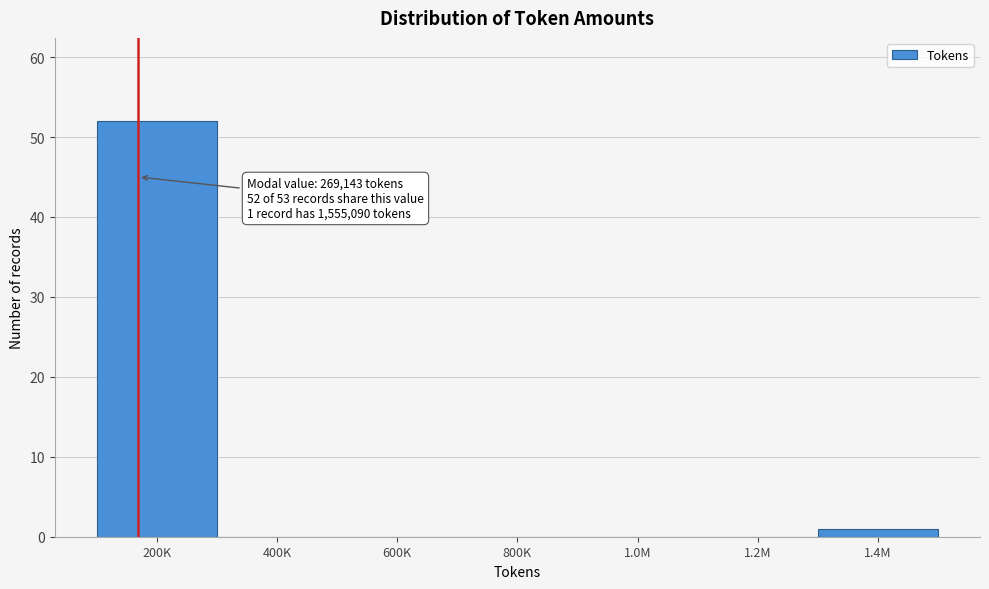

Reading right to left, list all the values displayed in this chart.

1.4M=1	1.2M=0	1.0M=0	800K=0	600K=0	400K=0	200K=52